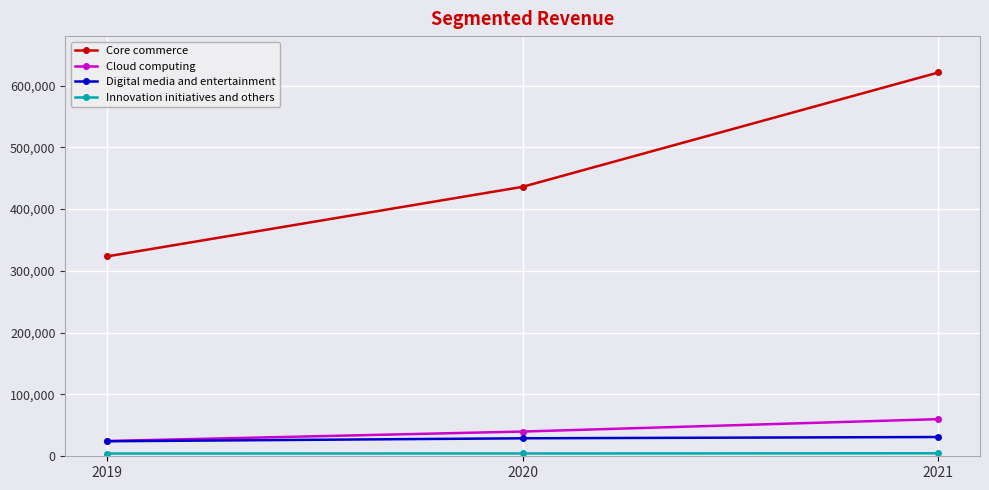

Count the number of data series in this chart.

4